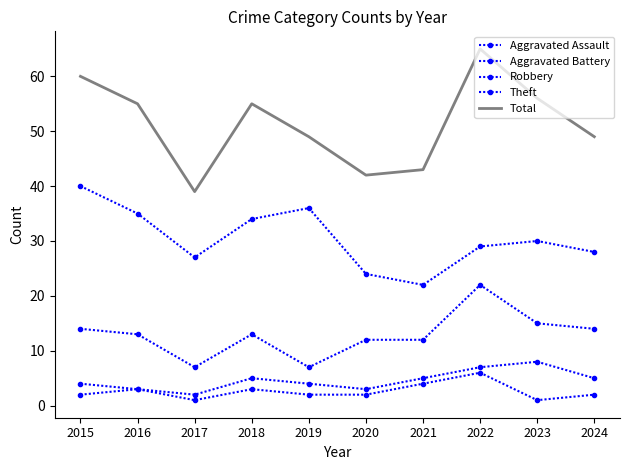

Where is Aggravated Assault nearest to the value 3?

2016